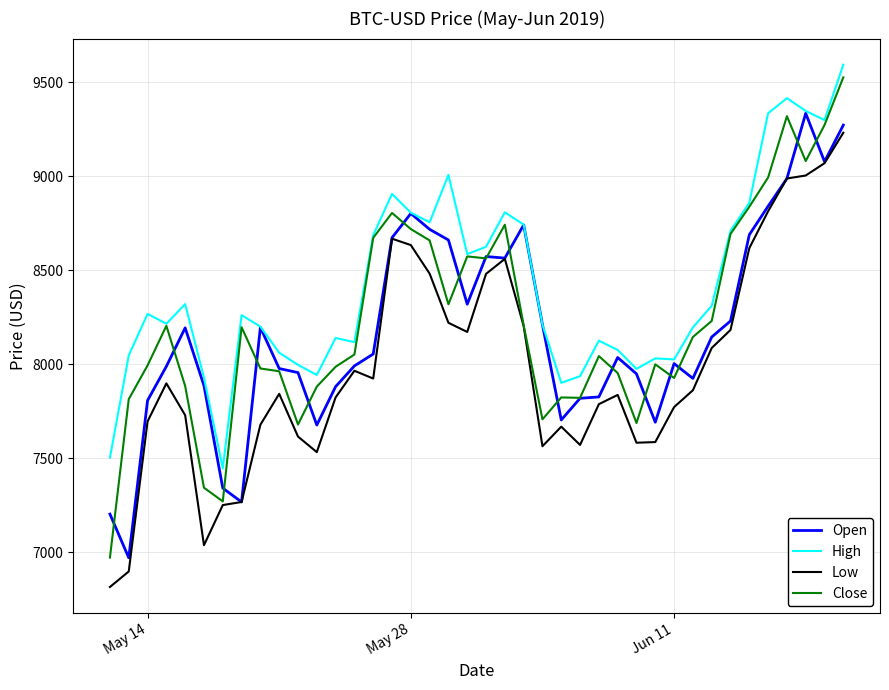

True or false: Low and High intersect in this chart.

False